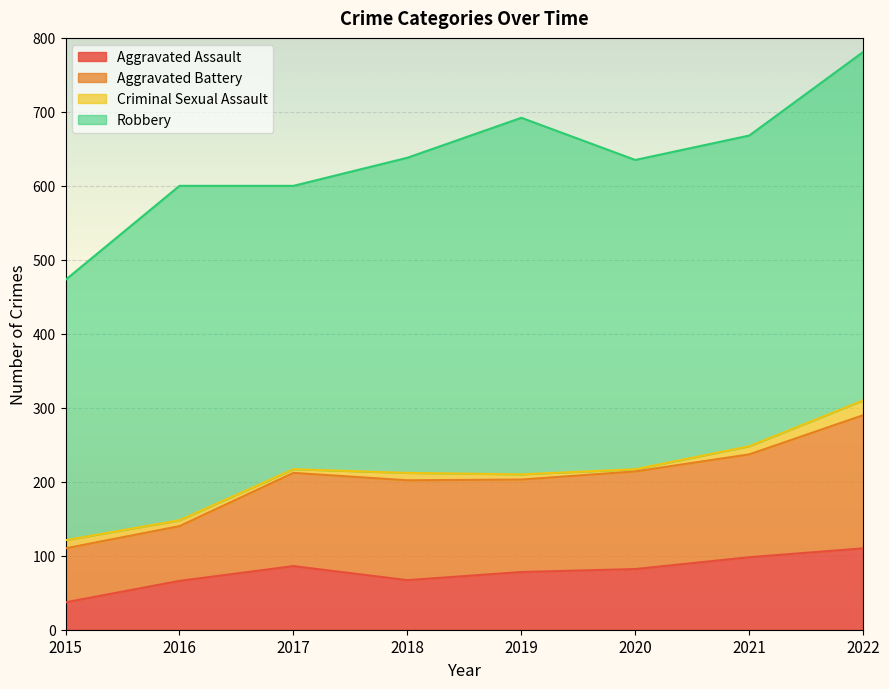

Which series has the widest spread of values?

Robbery